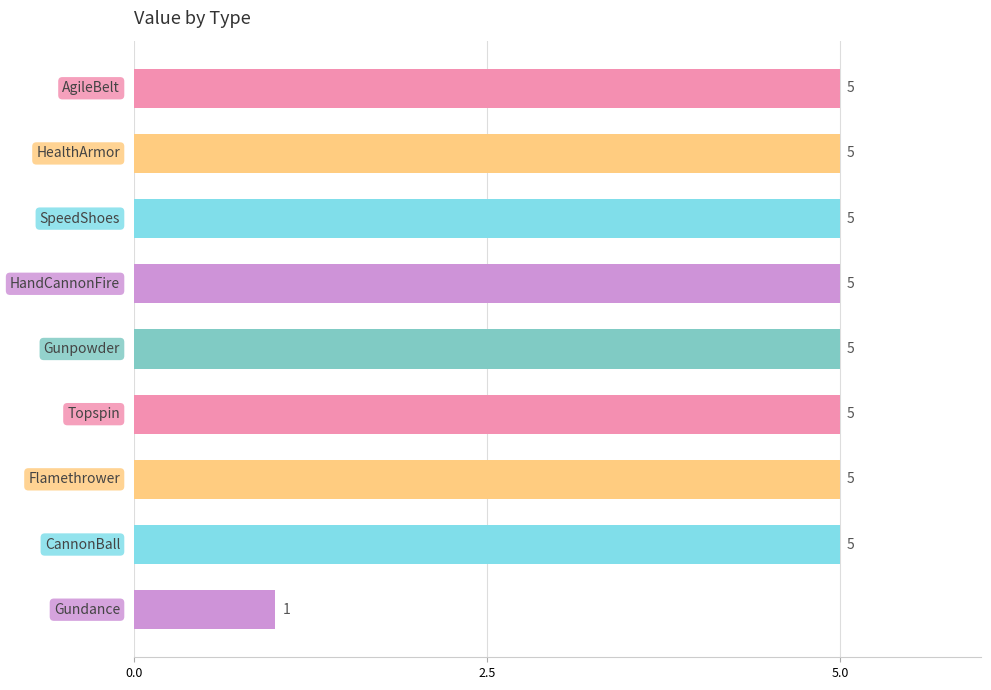

Reading bottom to top, transcribe all the data shown in this chart.

1	5	5	5	5	5	5	5	5